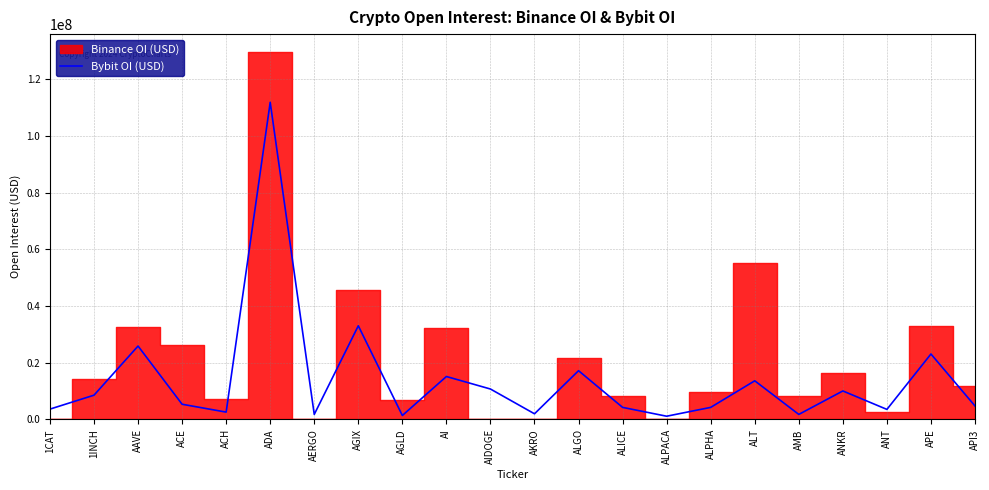

The chart shows a value of 2288670 at API3. True or false?

False